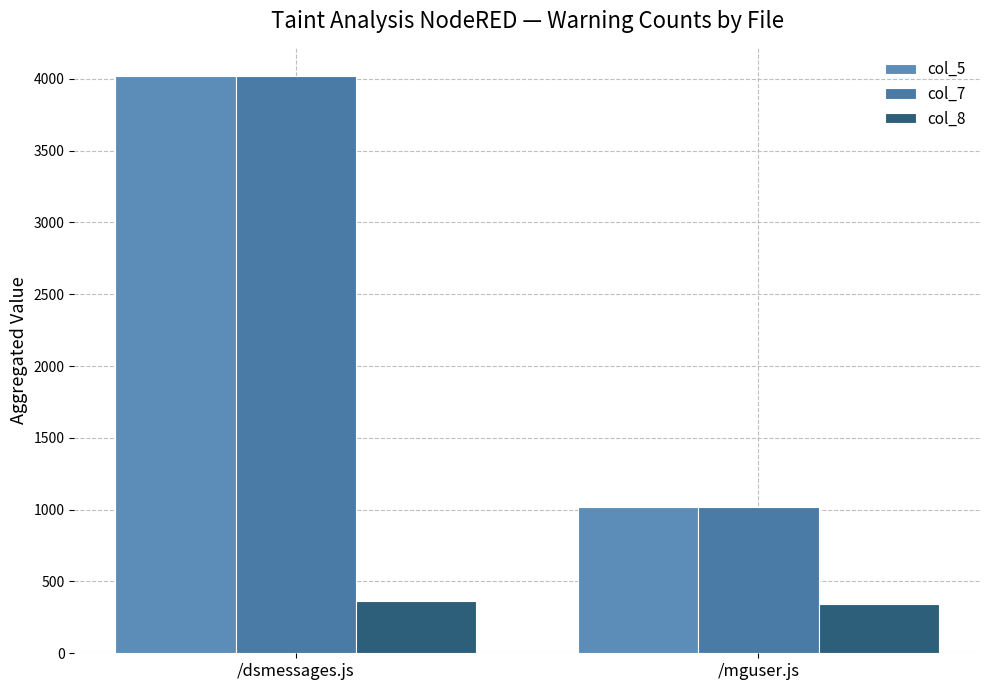

True or false: col_7 has a value of 1022 at /mguser.js.

True